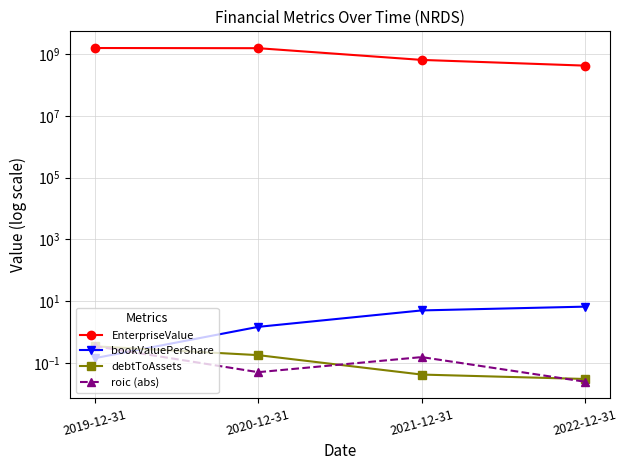

At which label does bookValuePerShare reach its peak?

2022-12-31